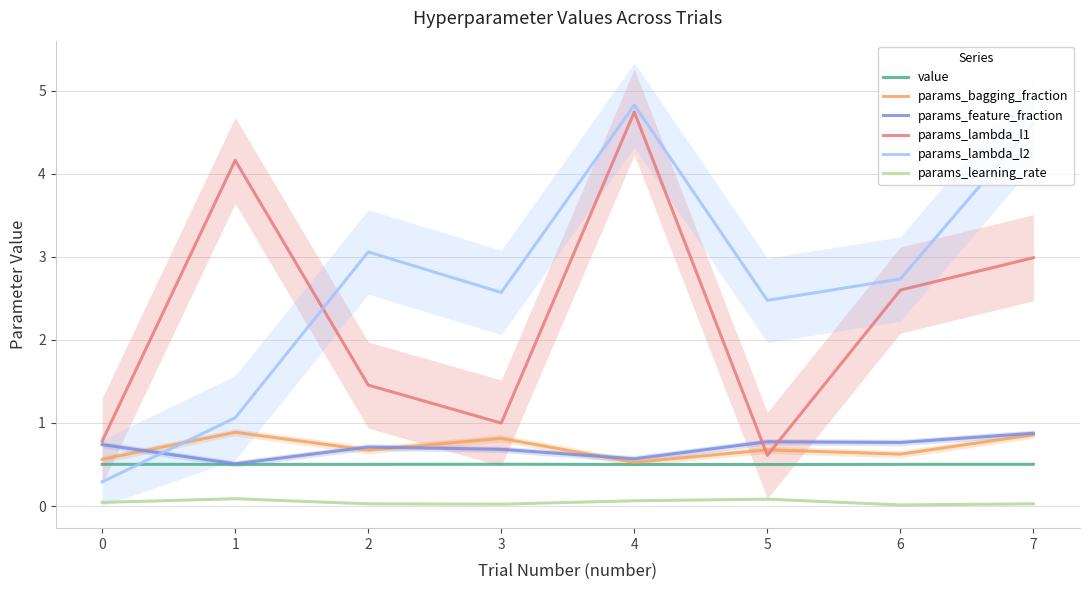

How many intersections are there between params_bagging_fraction and params_lambda_l1?

2